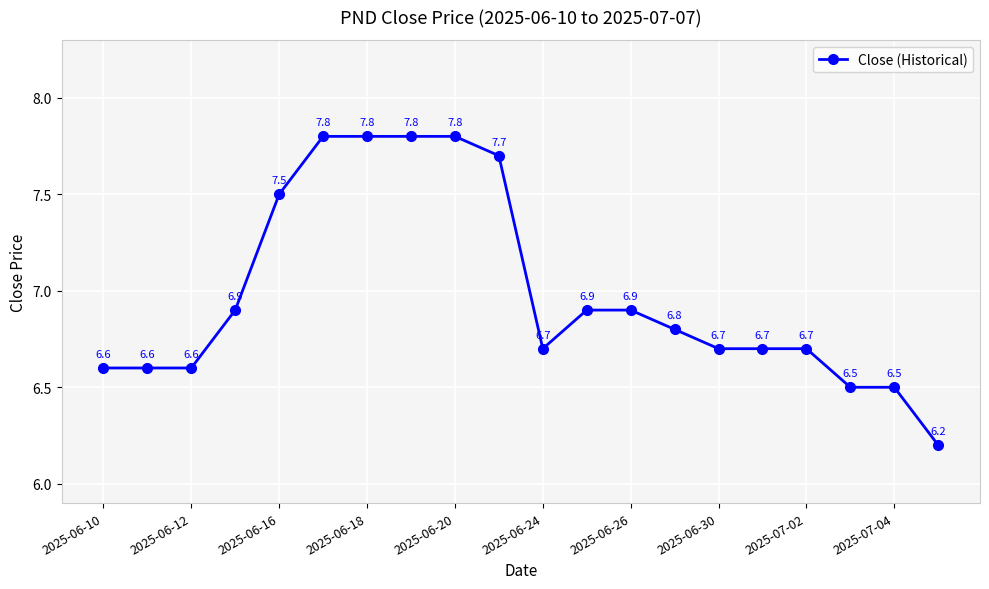

What is the average value?

7.0